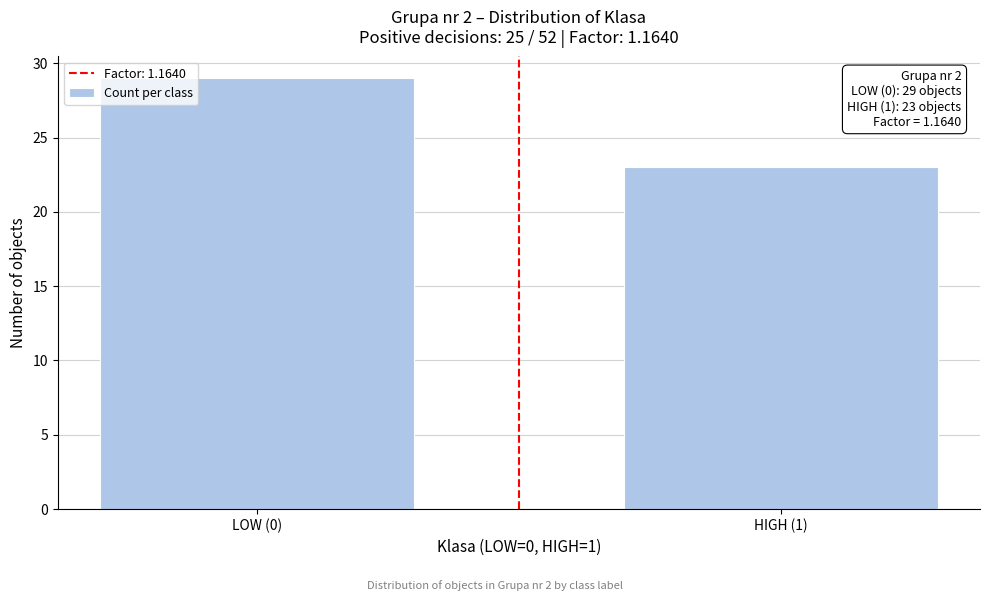

Reading right to left, what are all the values shown in this chart?

23	29